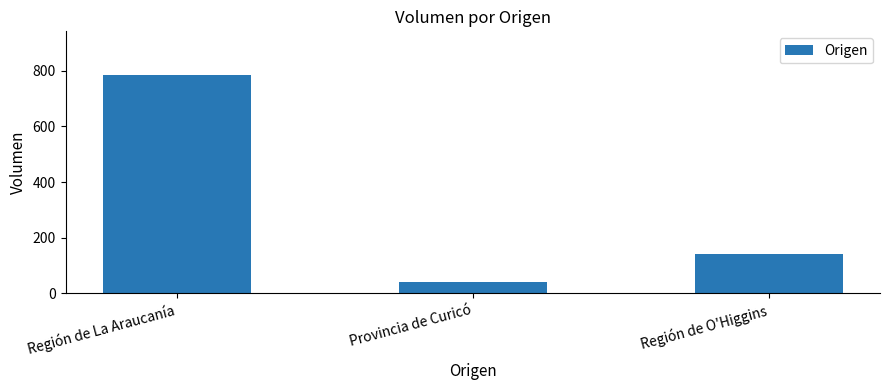

Are the bars horizontal?

No